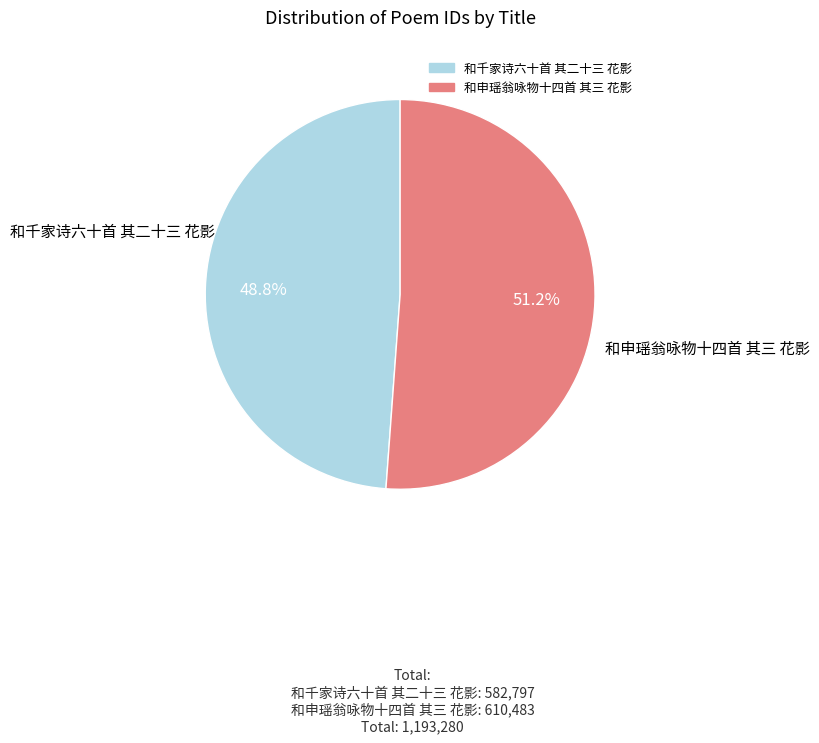

To the nearest percent, what is the difference between the 和千家诗六十首 其二十三 花影 and 和申瑶翁咏物十四首 其三 花影 slice percentages?

2%